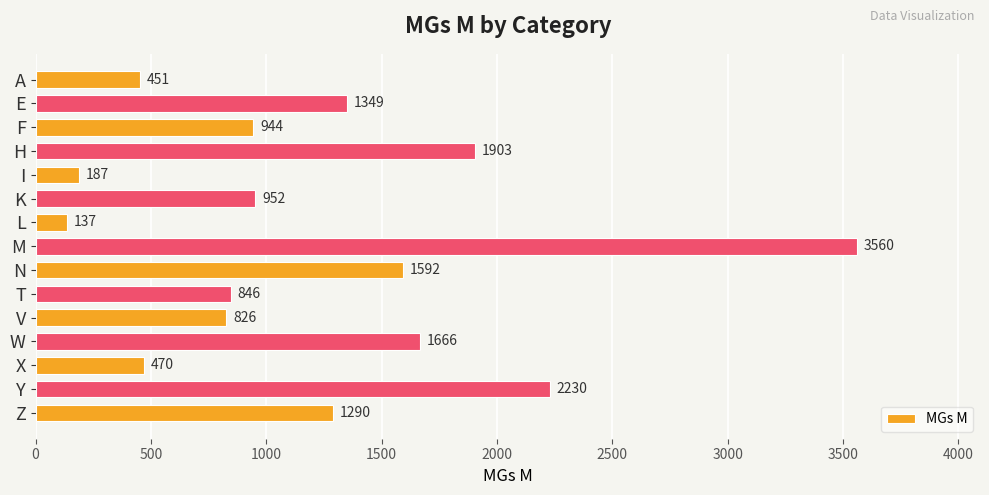

Reading top to bottom, extract all data points from this chart.

A=451	E=1349	F=944	H=1903	I=187	K=952	L=137	M=3560	N=1592	T=846	V=826	W=1666	X=470	Y=2230	Z=1290